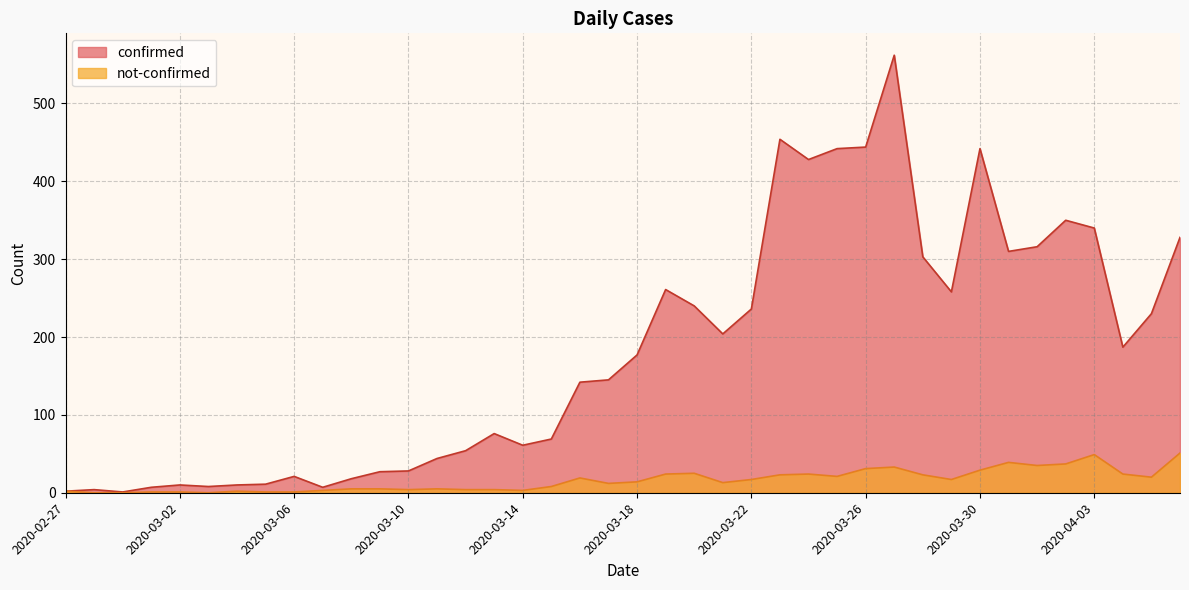

True or false: confirmed and not-confirmed intersect in this chart.

False